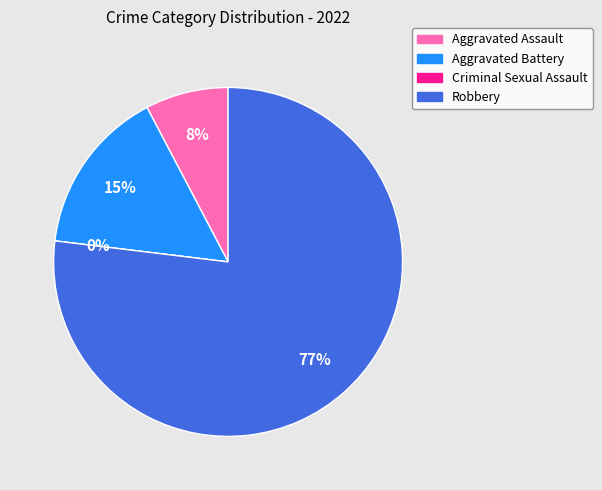

Rank the categories by value from highest to lowest.

Robbery, Aggravated Battery, Aggravated Assault, Criminal Sexual Assault